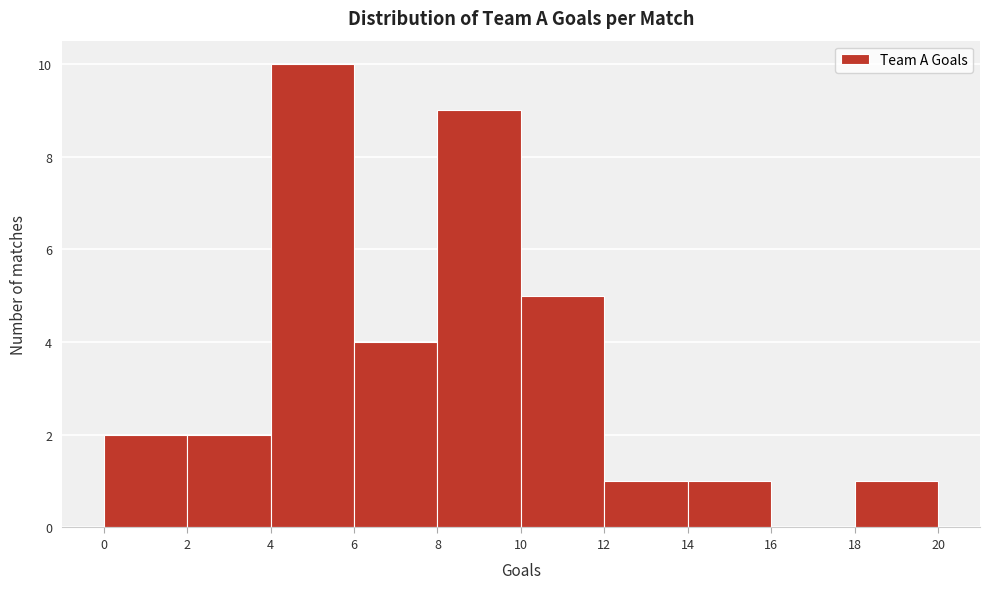

Reading left to right, transcribe this chart: for each bar, give the range it covers on the x-axis and its height. The values are not printed on the chart, so give them approximately, as read against the axis.

0 to 2: 2
2 to 4: 2
4 to 6: 10
6 to 8: 4
8 to 10: 9
10 to 12: 5
12 to 14: 1
14 to 16: 1
16 to 18: 0
18 to 20: 1